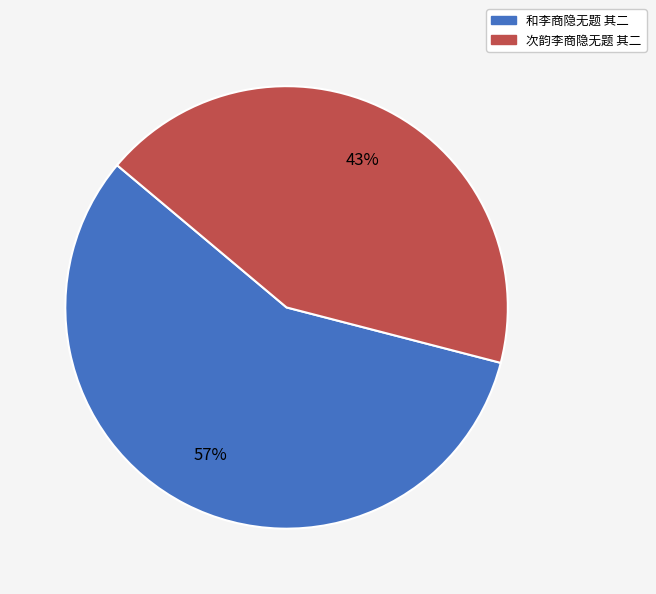

To the nearest percent, what is the difference between the largest and smallest slice percentages?

14%